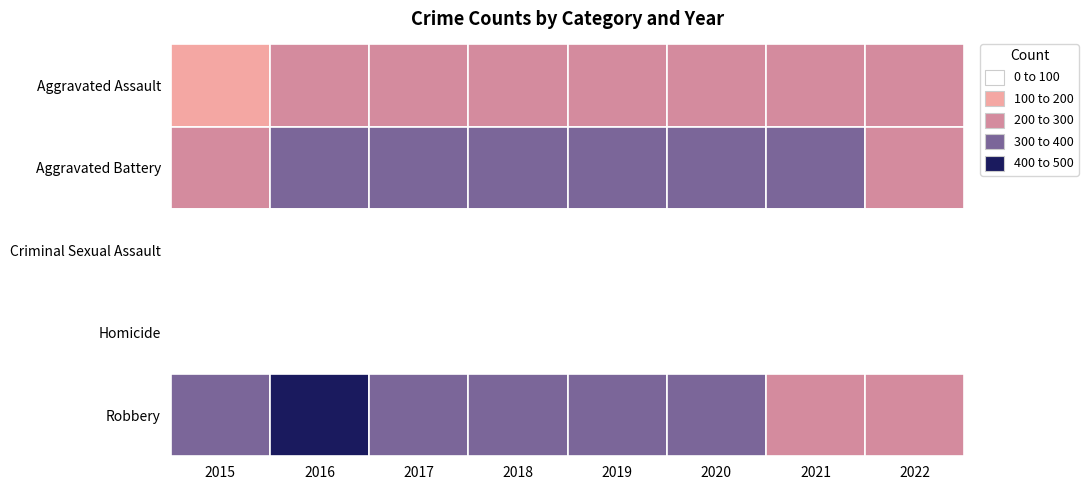

What is the difference between the highest and lowest values at 2022?

245